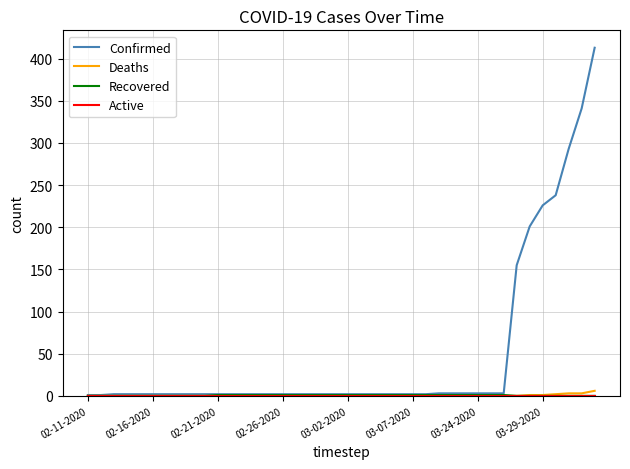

Which series has the widest spread of values?

Confirmed